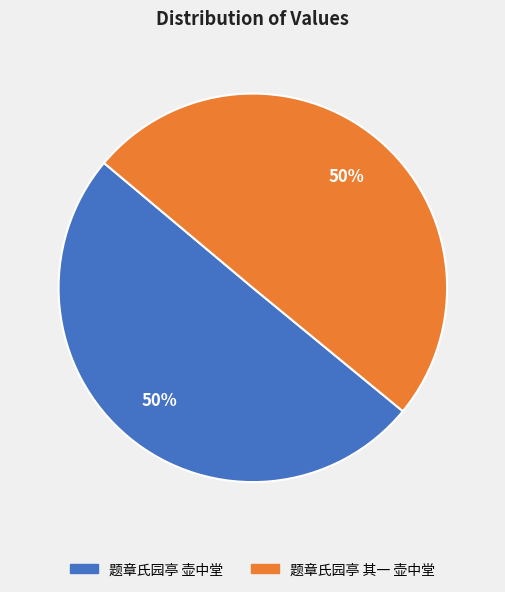

Is the sum of 题章氏园亭 其一 壶中堂 and 题章氏园亭 壶中堂 greater than half?

Yes